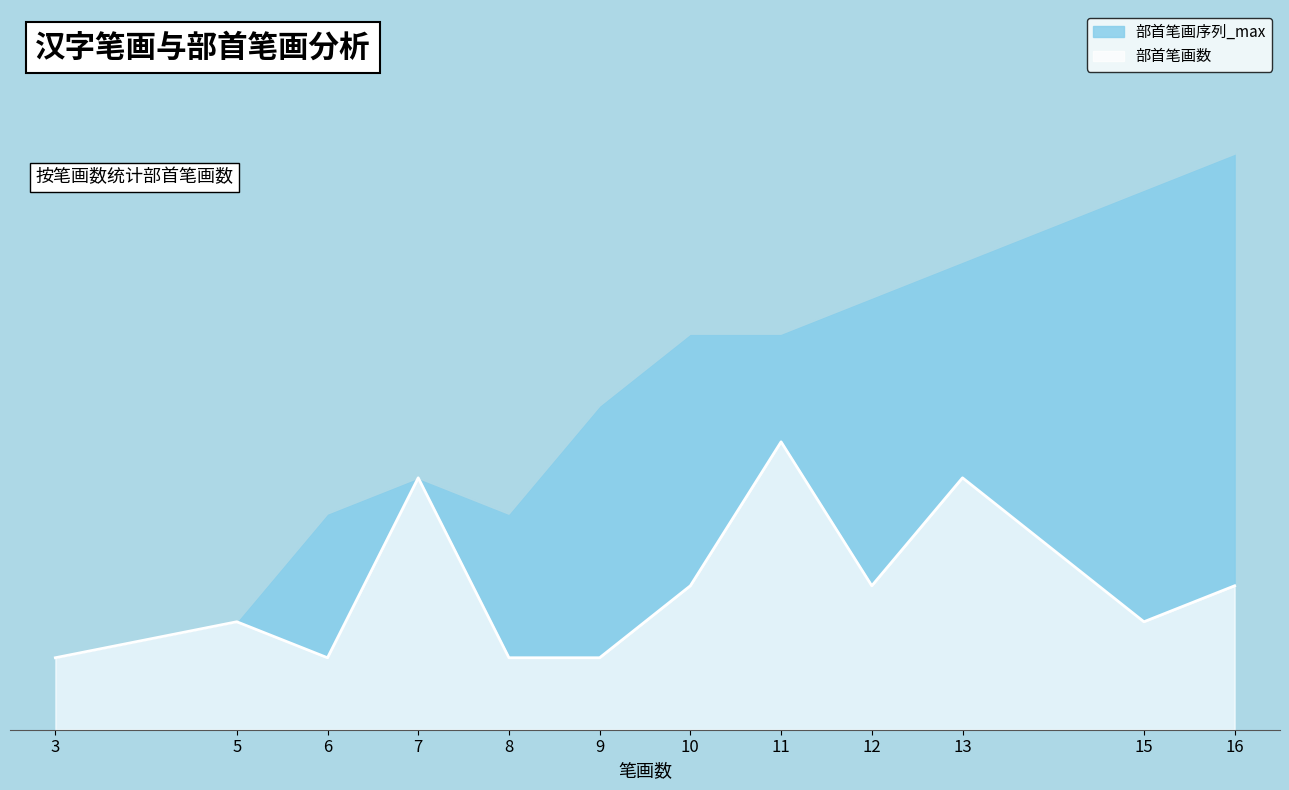

Does the chart have visible grid lines?

No